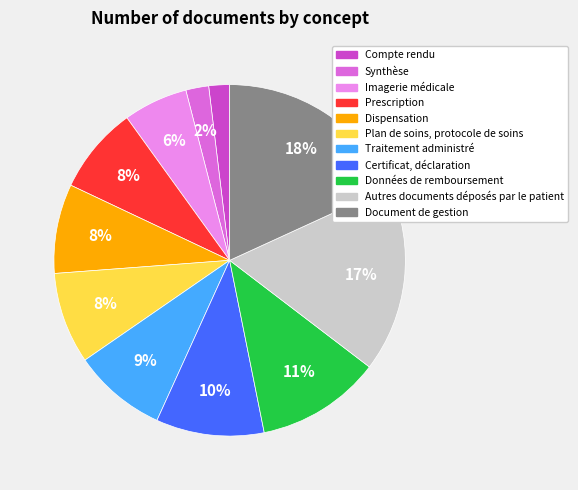

Is there any slice that represents more than half of the pie?

No